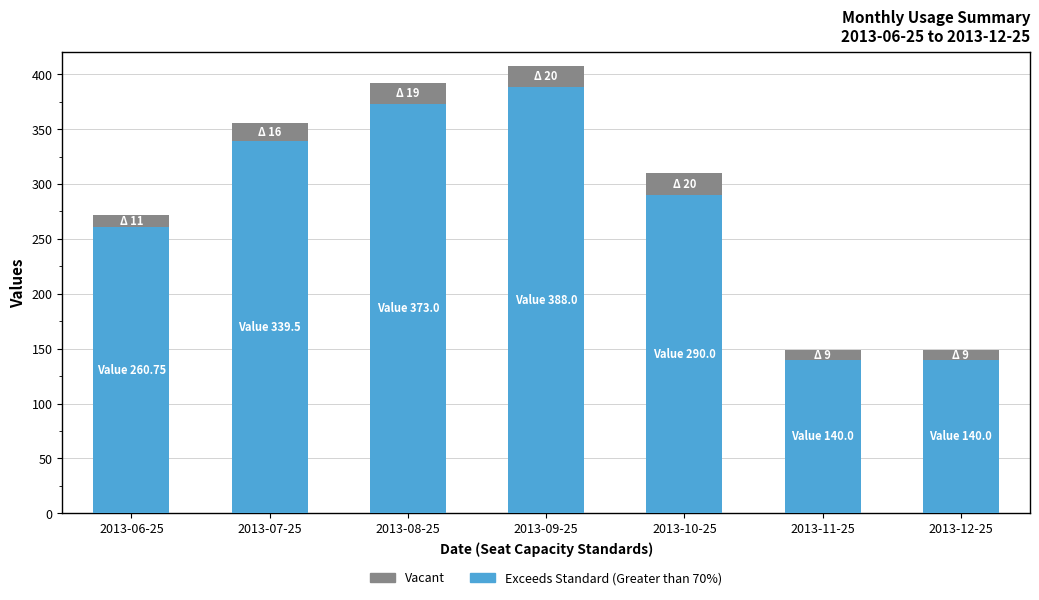

Are the bars grouped side by side (vs. stacked)?

No